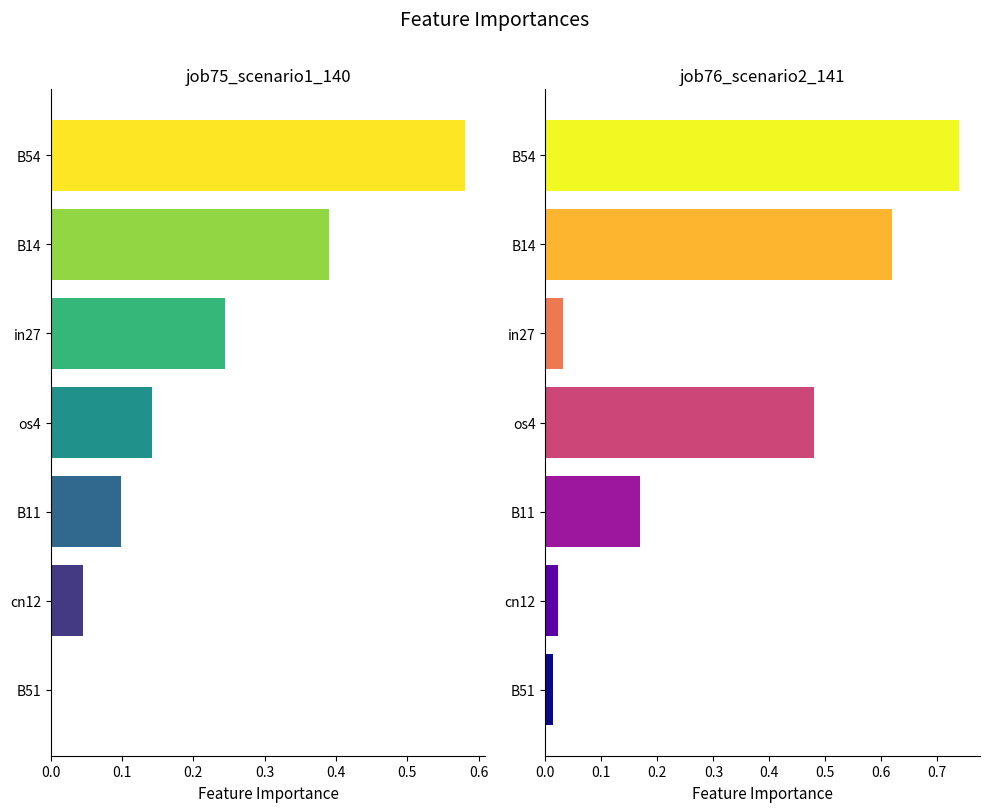

At os4, list the series in order from largest to smallest.

job76_scenario2_141, job75_scenario1_140